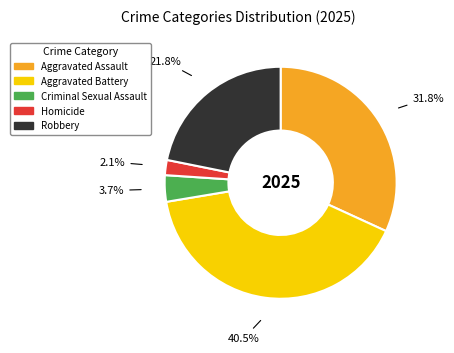

Combined, what portion of the pie is Aggravated Assault and Robbery?

53.7%